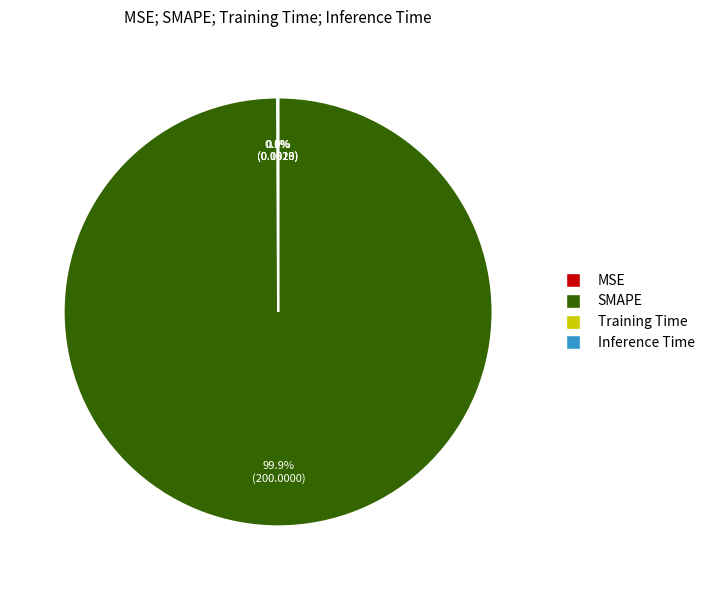

To the nearest percent, what is the difference between the largest and smallest slice percentages?

100%